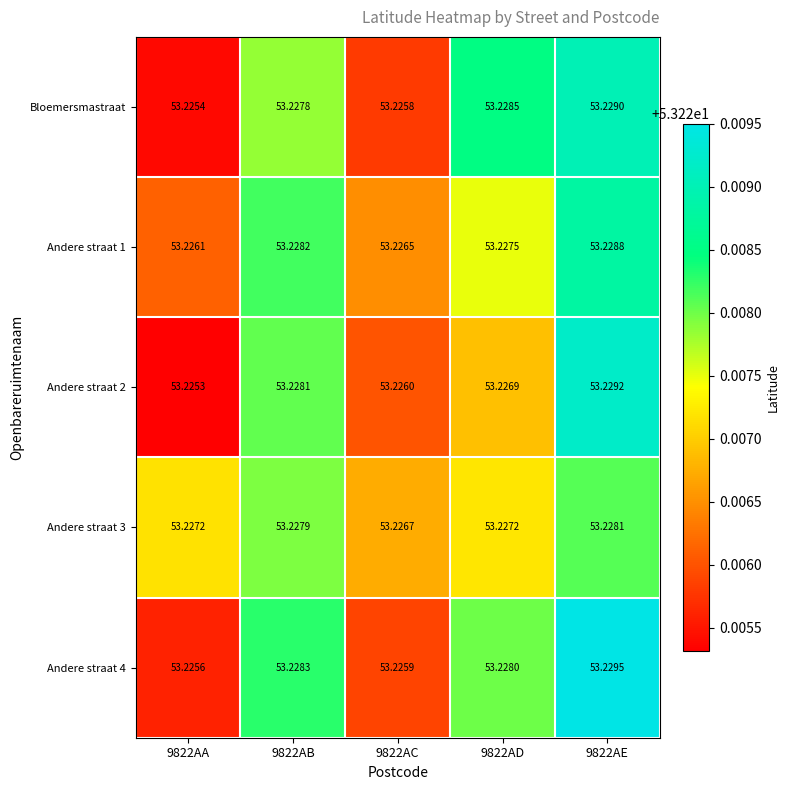

Is the value of Bloemersmastraat at 9822AC greater than the value of Andere straat 3 at 9822AE?

No